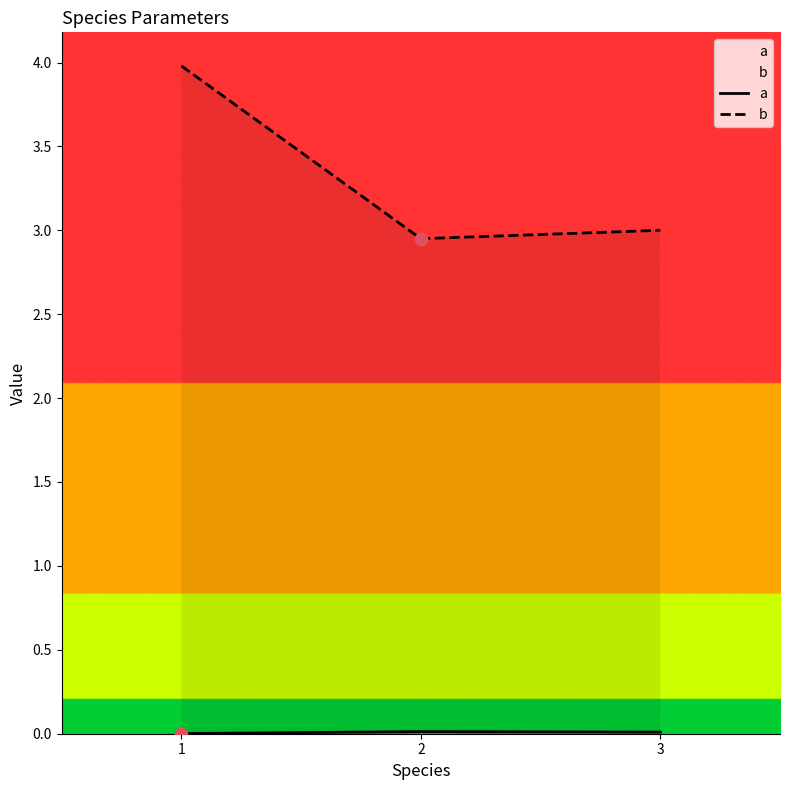

Is the value of a at 2 greater than the value of b at 1?

No